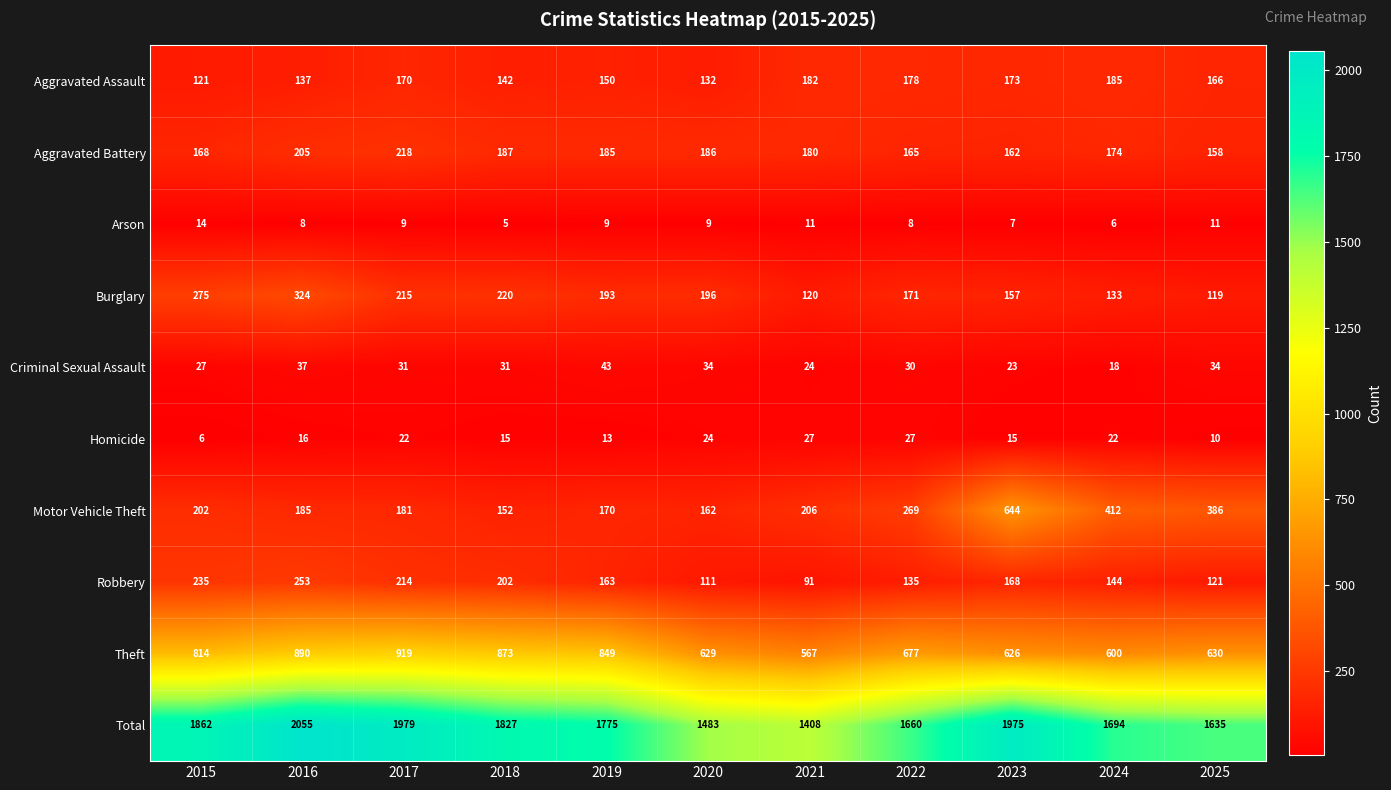

What is the difference between the second highest and second lowest values in the Criminal Sexual Assault series?

14